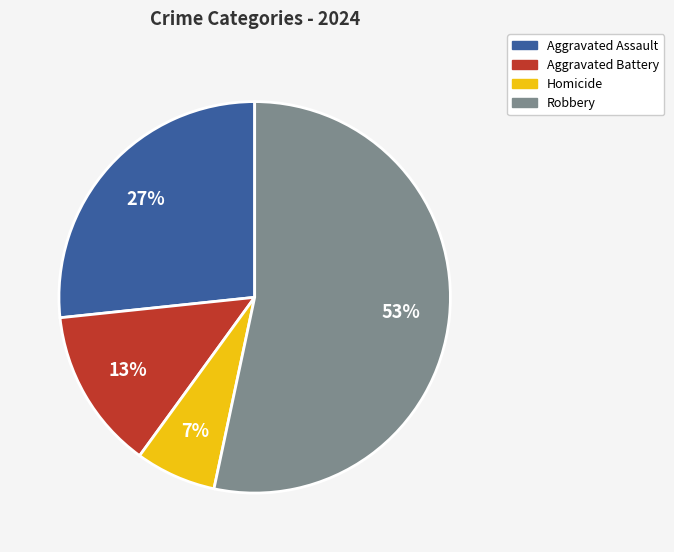

Is it true that Aggravated Battery is 20% of the pie?

False